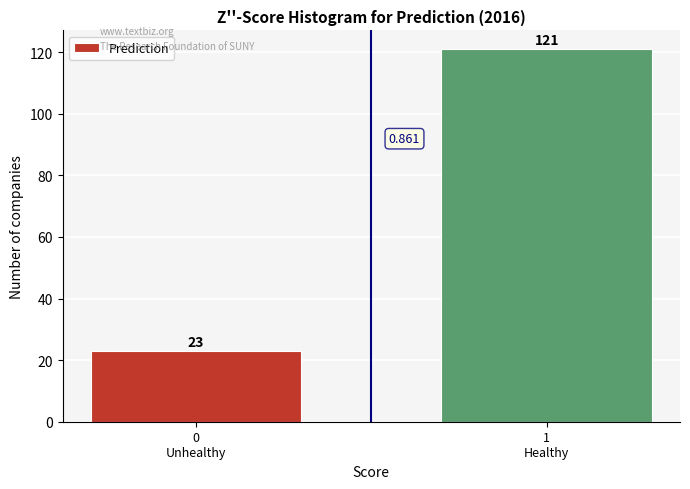

How many bars are there in total?

2